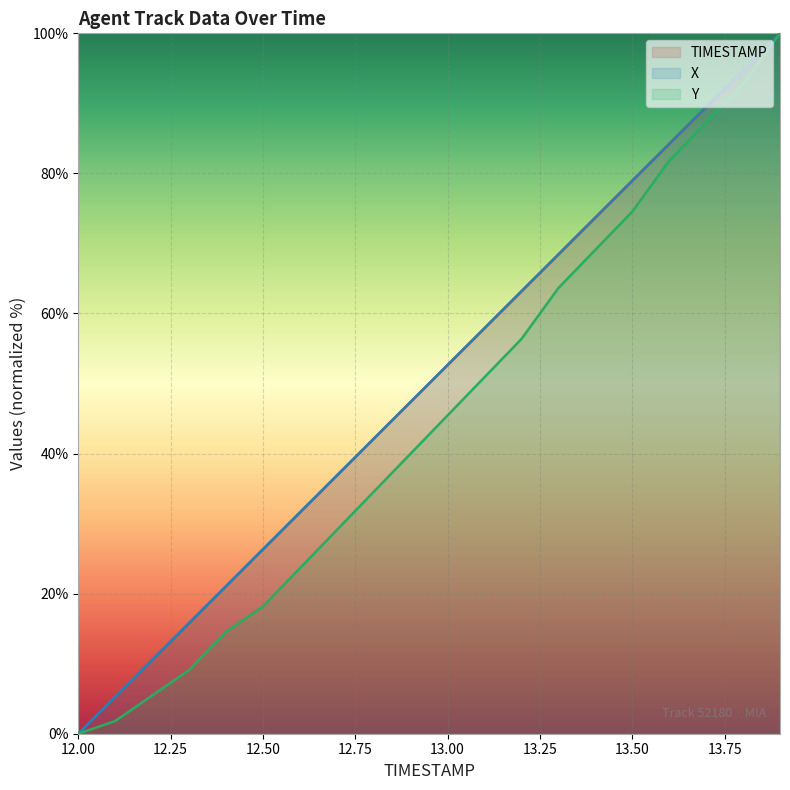

At which label does X first exceed 52?

13.00